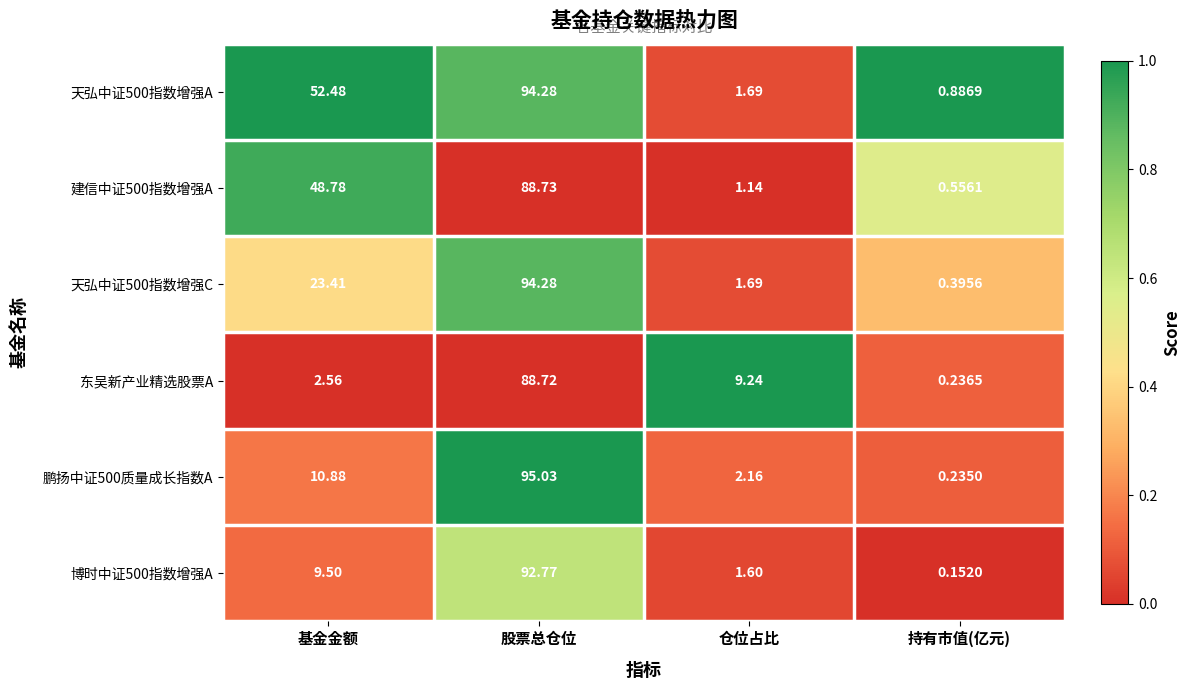

At which label is 天弘中证500指数增强A closest to 47?

基金金额